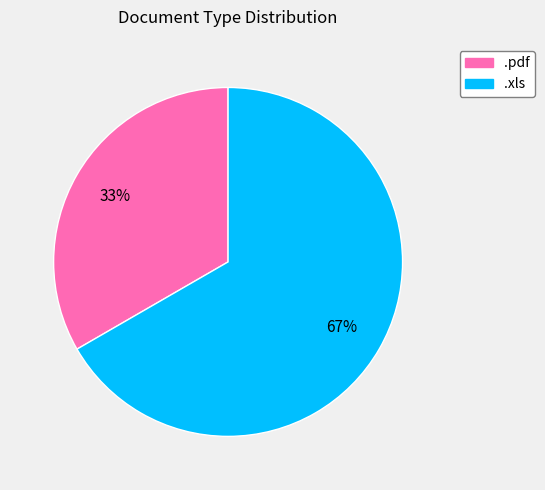

To the nearest percent, what is the combined percentage of .pdf and .xls?

100%